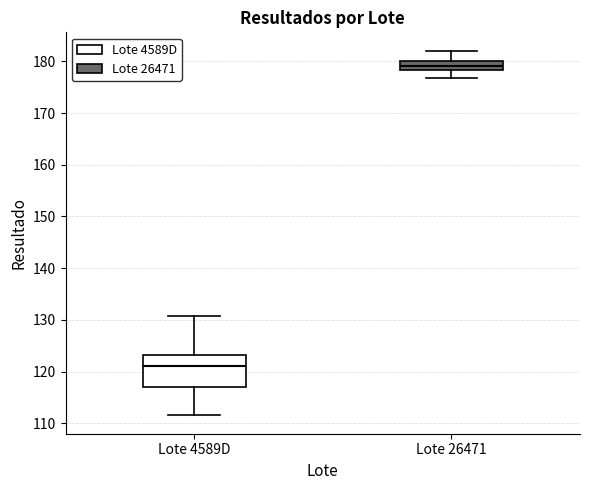

Which box has the lowest median line?

Lote 4589D